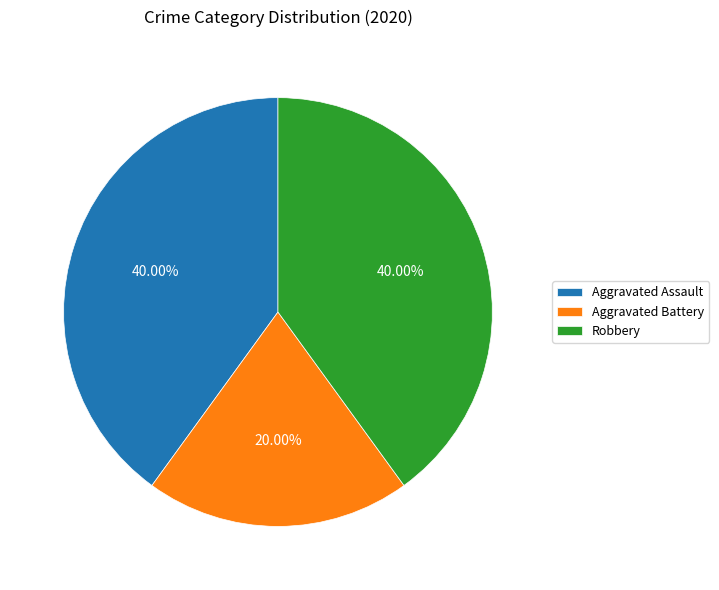

What percentage is the Robbery slice, to the nearest percent?

40%